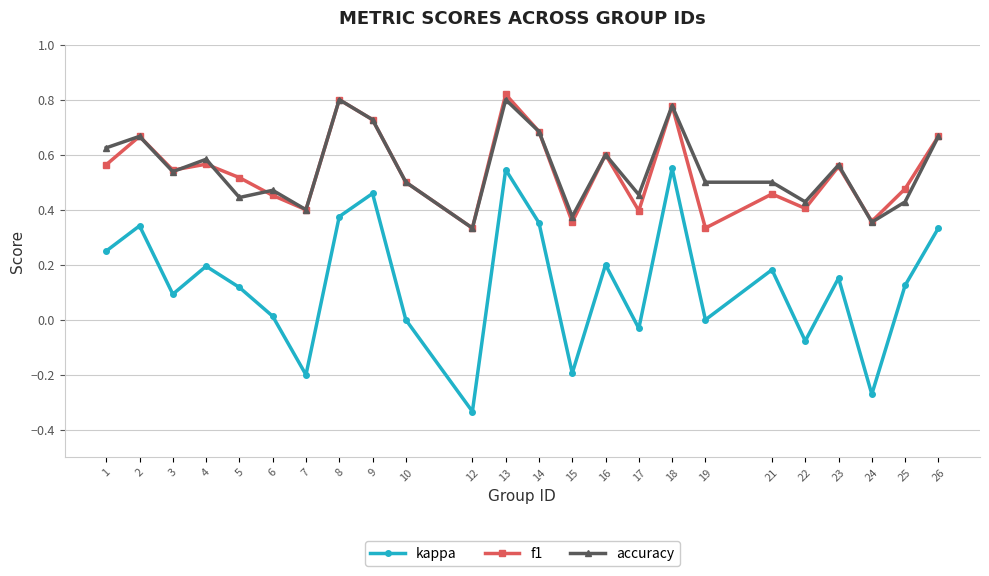

Count the number of data series in this chart.

3